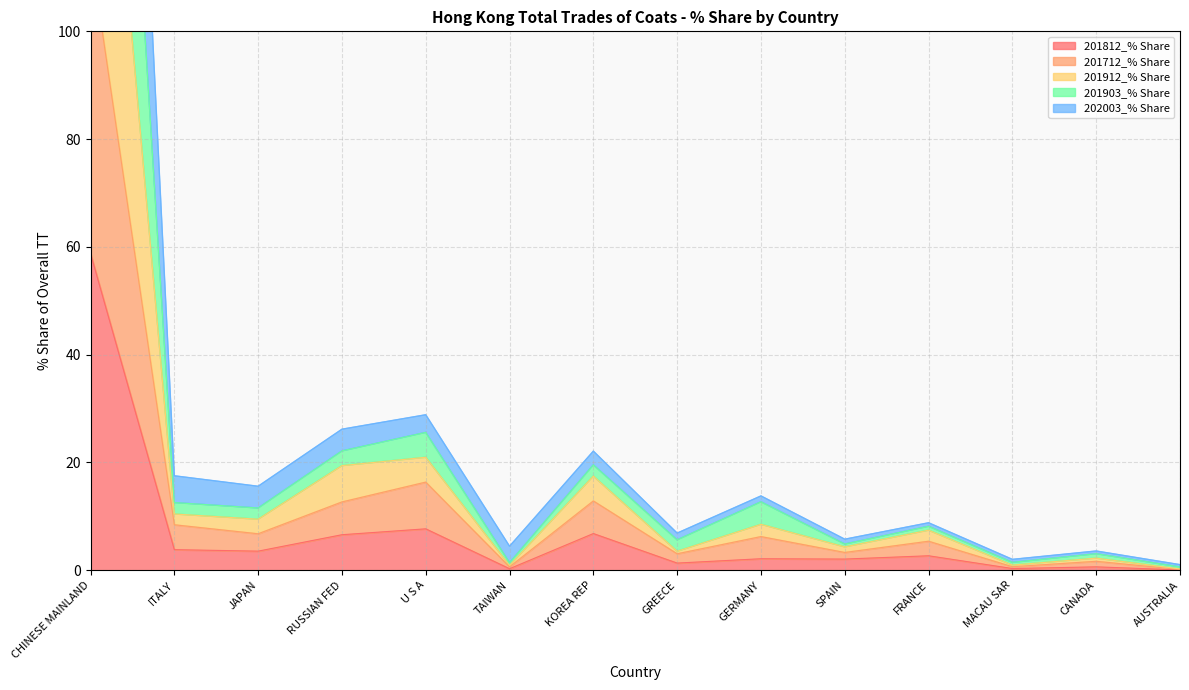

In 202003_% Share, how many points are lower than both neighbors (excluding endpoints)?

5